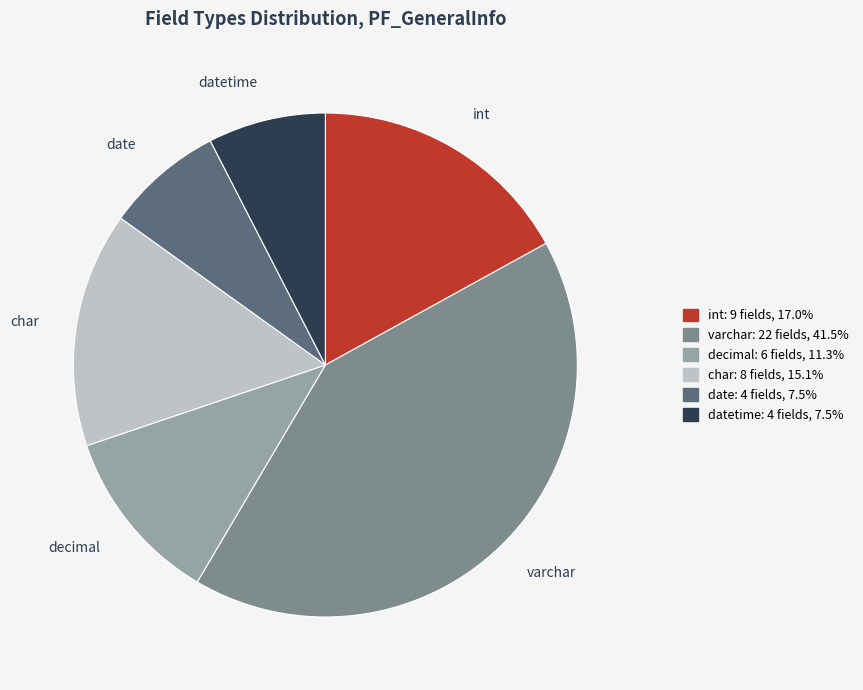

Is there any slice that represents more than half of the pie?

No